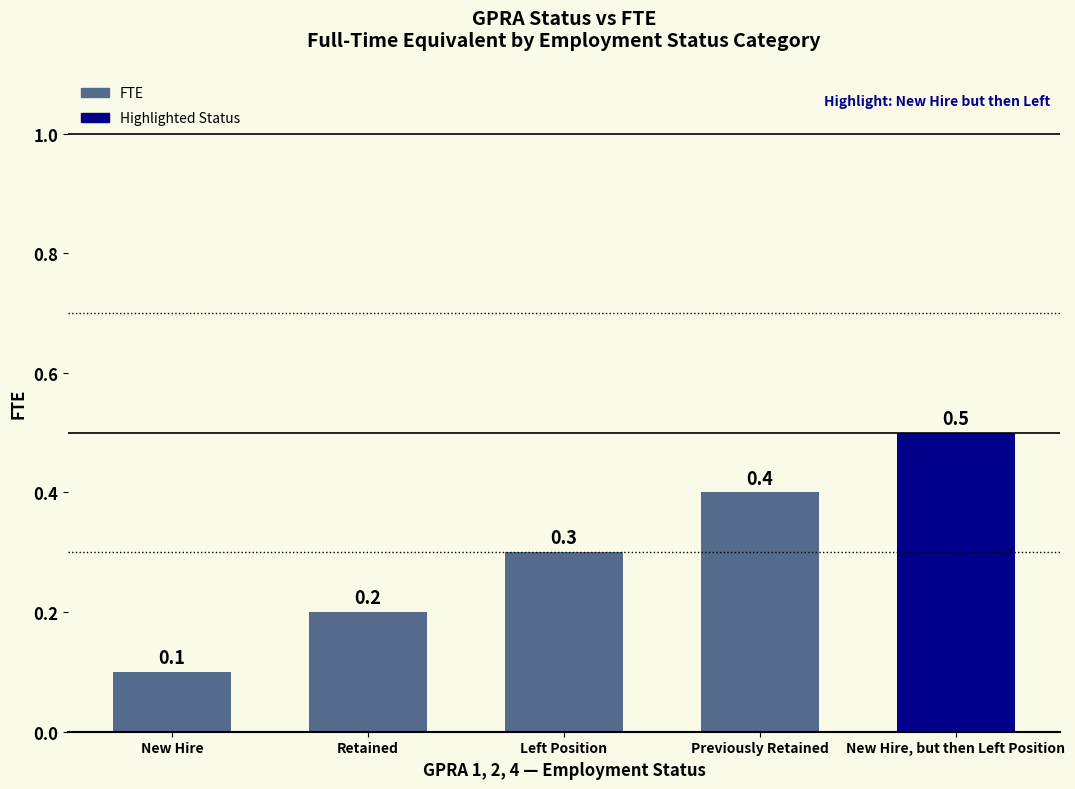

Count the values in the range 0 to 1.

5